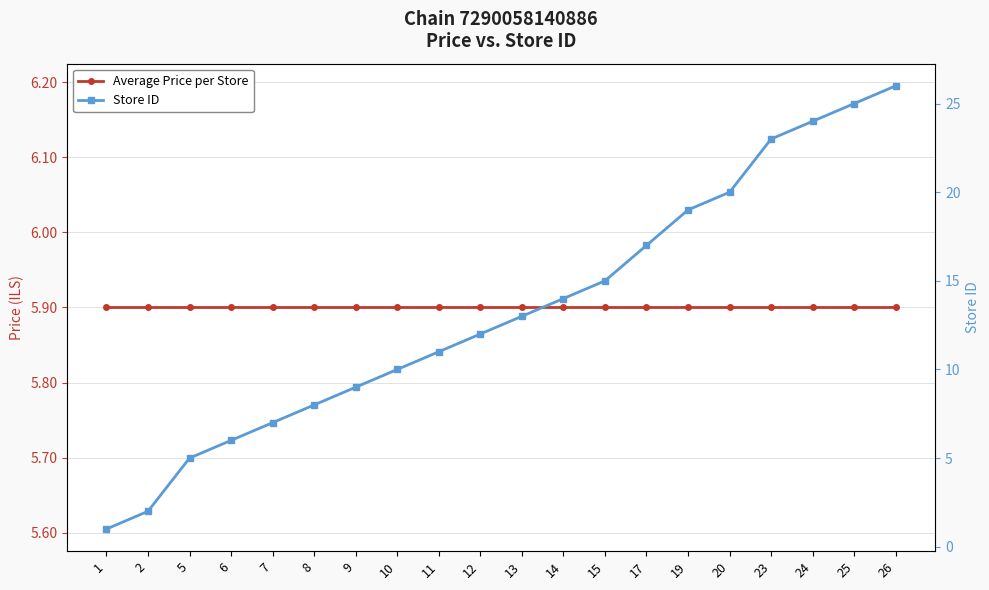

How many times do Store ID and Average Price per Store cross each other?

1